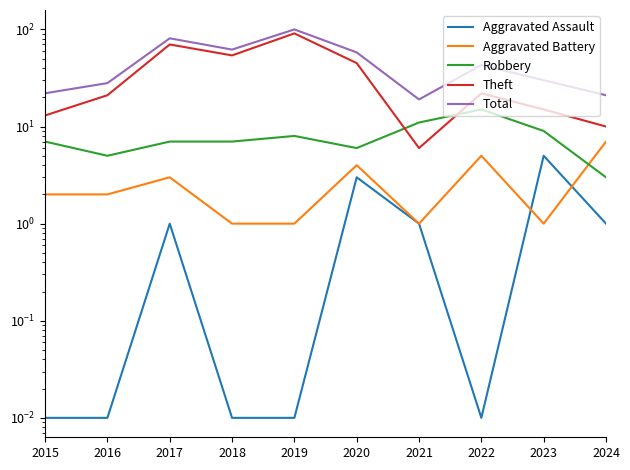

Which category has the highest value across all series?

2019